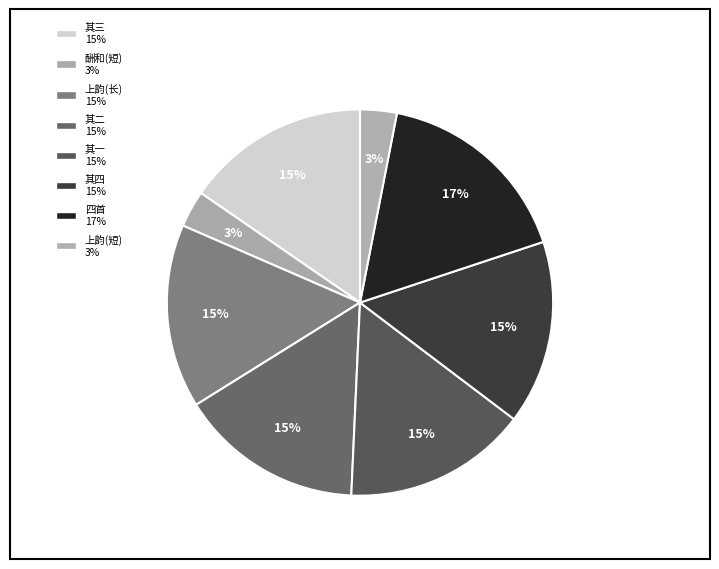

To the nearest percent, what is the average slice percentage?

12%